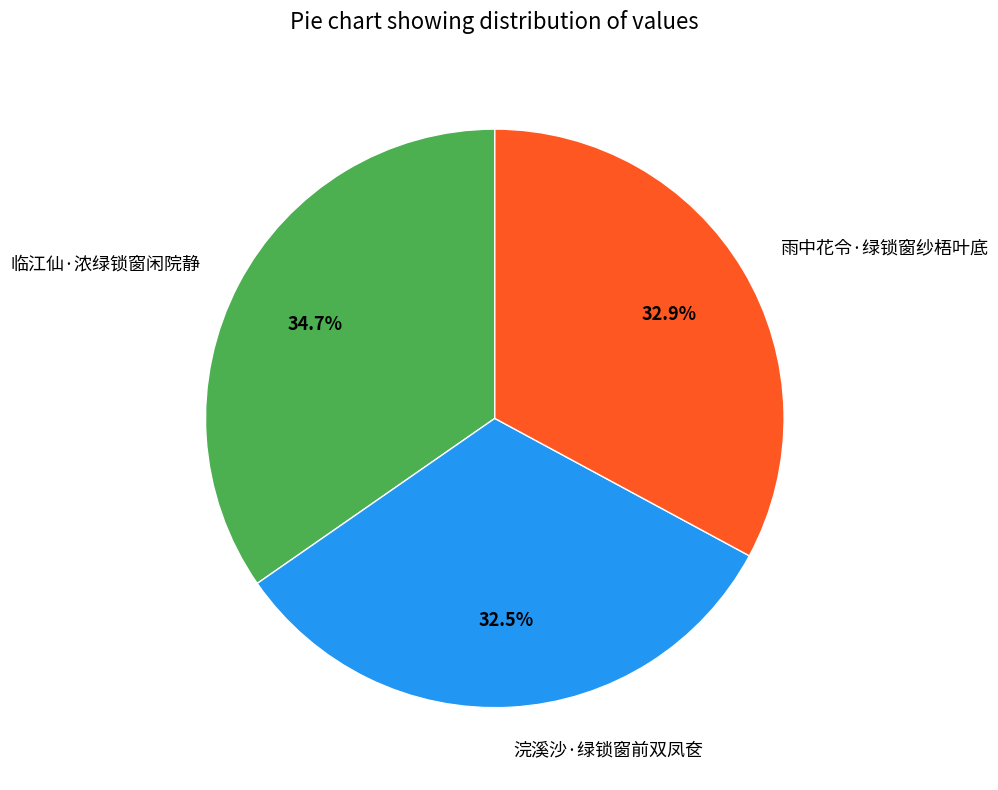

To the nearest percent, what percentage of the pie is 临江仙·浓绿锁窗闲院静?

35%